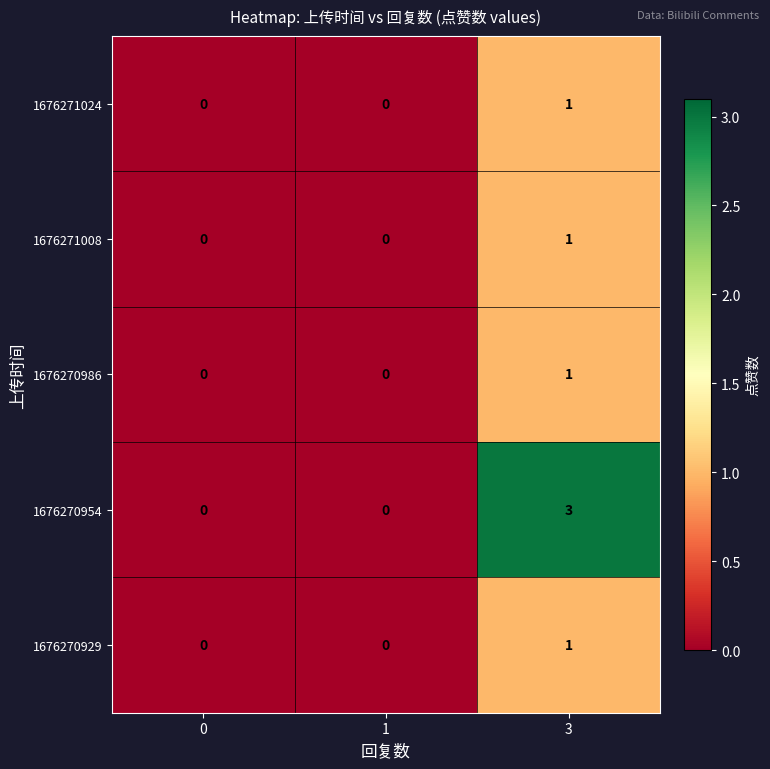

Is it true that 1676271008 equals -1 at 1?

False